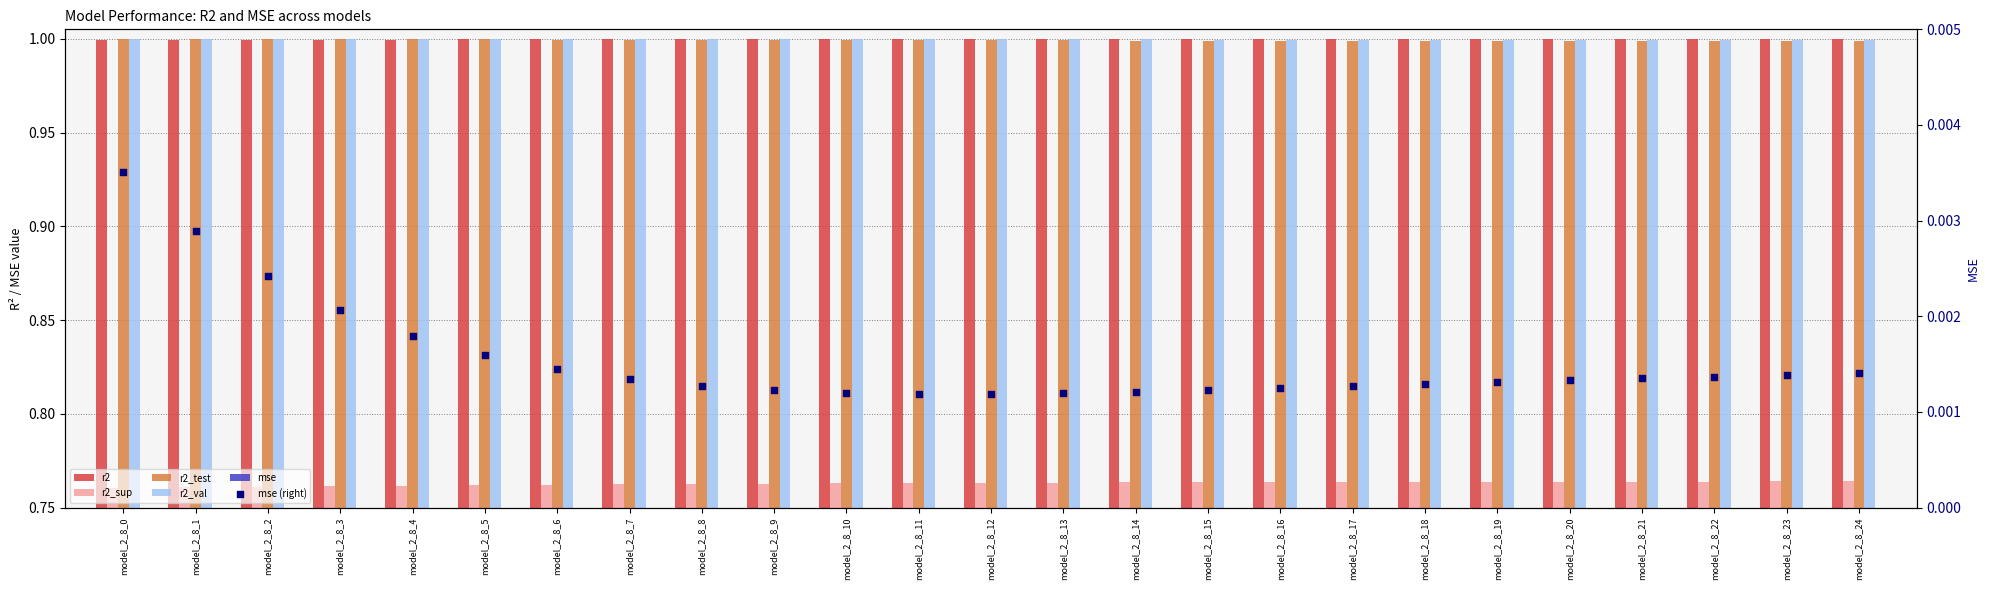

At which category is the sum across all series the highest?

model_2_8_0